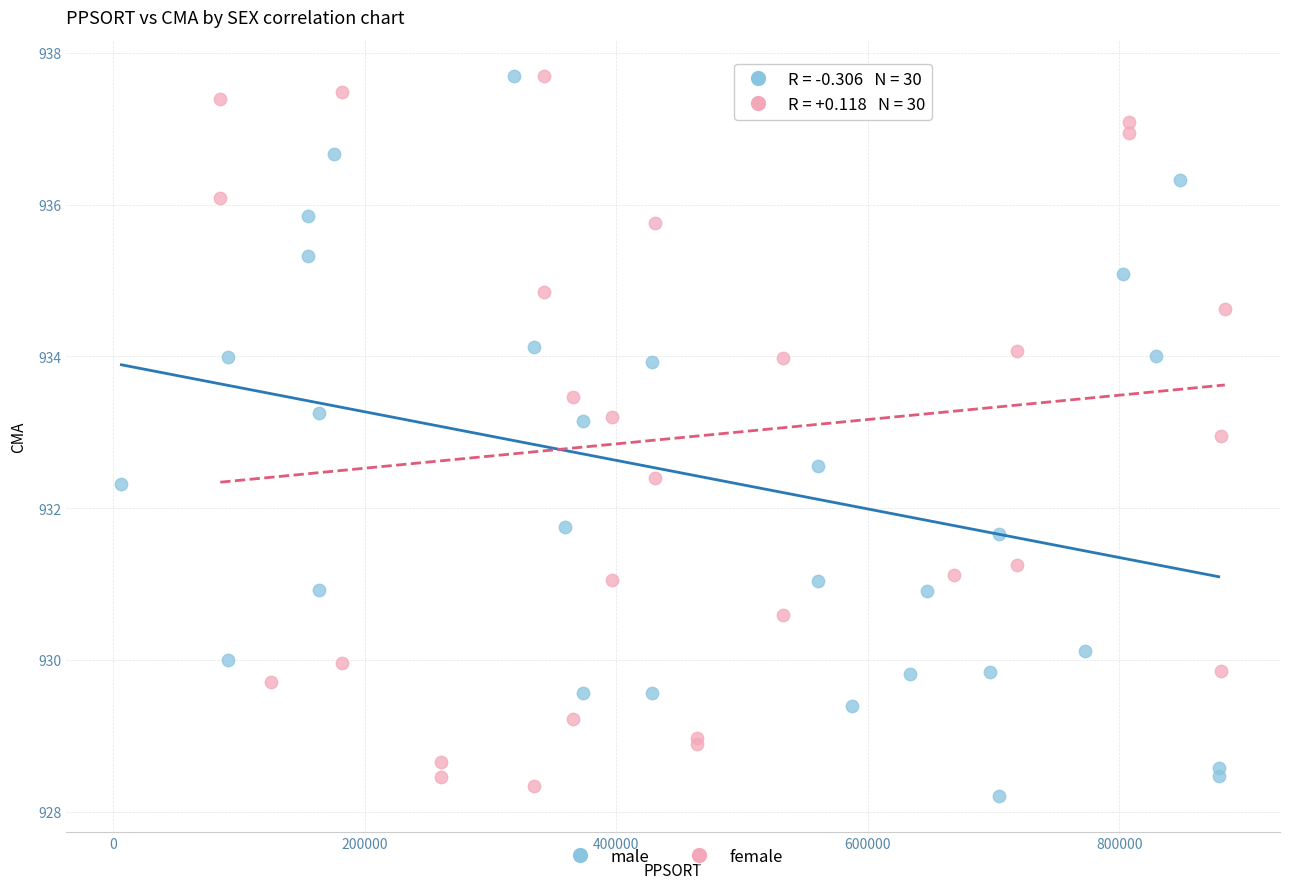

Which series contains the lowest Y value?

male